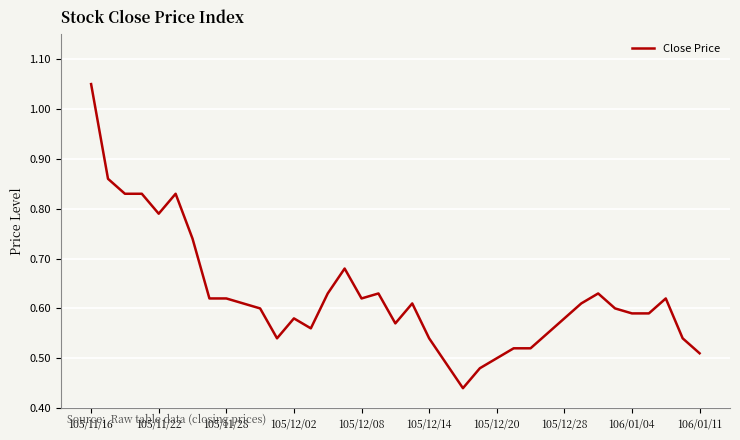

What is the minimum value shown in the chart?

0.4